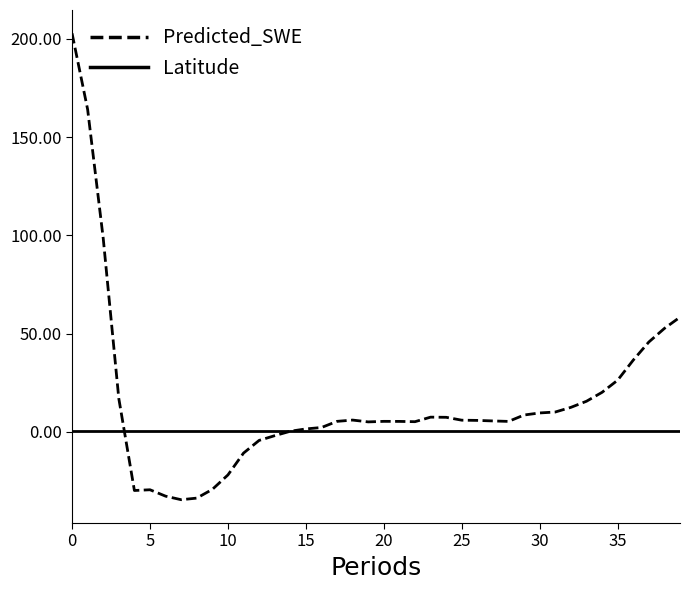

Which series has the largest total across all categories?

Predicted_SWE